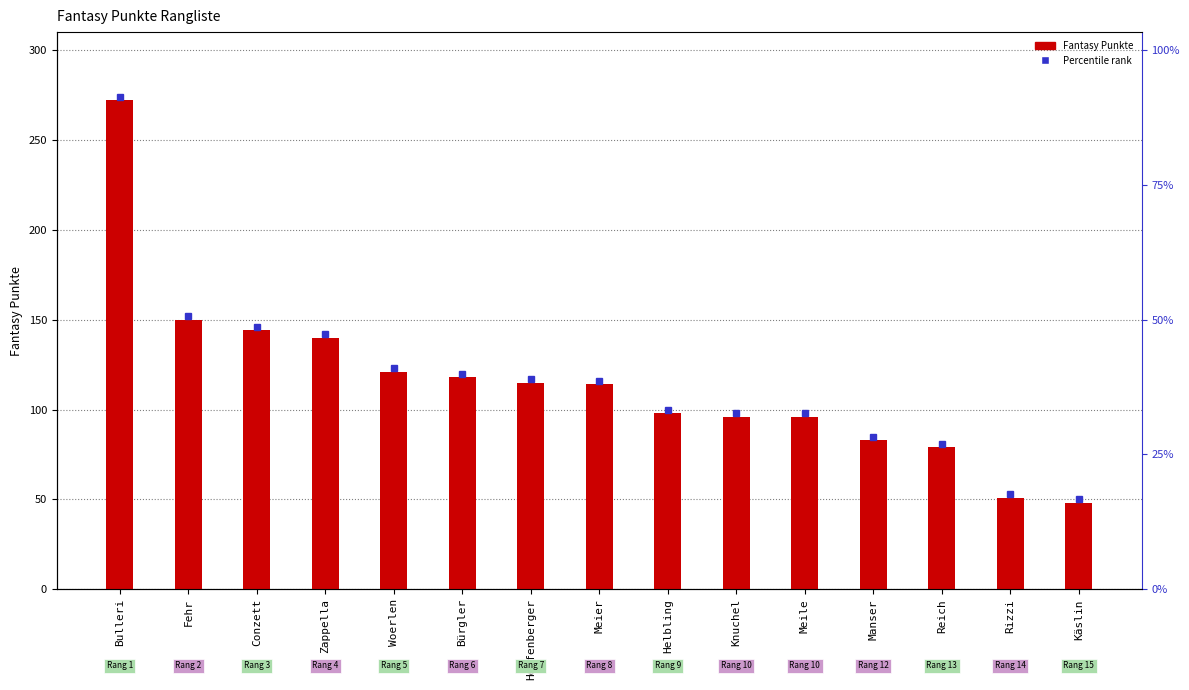

What is the greatest value displayed?

272